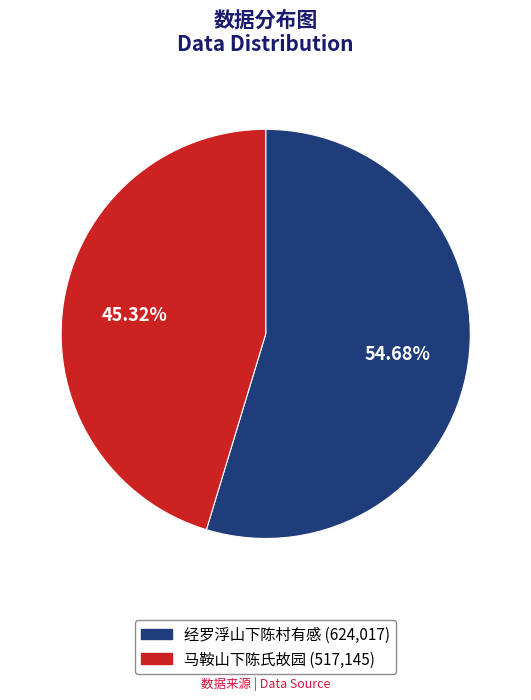

To the nearest percent, what is the difference between the largest and smallest slice percentages?

9%